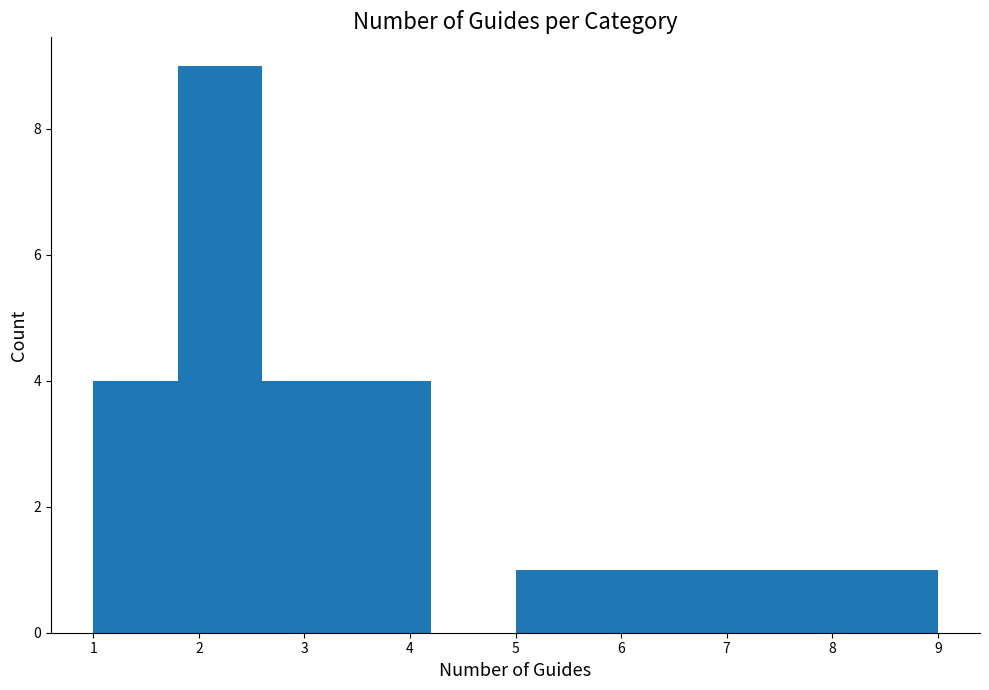

Reading left to right, transcribe this chart: for each bar, give the range it covers on the x-axis and its height. The values are not printed on the chart, so give them approximately, as read against the axis.

1.0 to 1.8: 4
1.8 to 2.6: 9
2.6 to 3.4: 4
3.4 to 4.2: 4
4.2 to 5.0: 0
5.0 to 5.8: 1
5.8 to 6.6: 1
6.6 to 7.4: 1
7.4 to 8.2: 1
8.2 to 9.0: 1